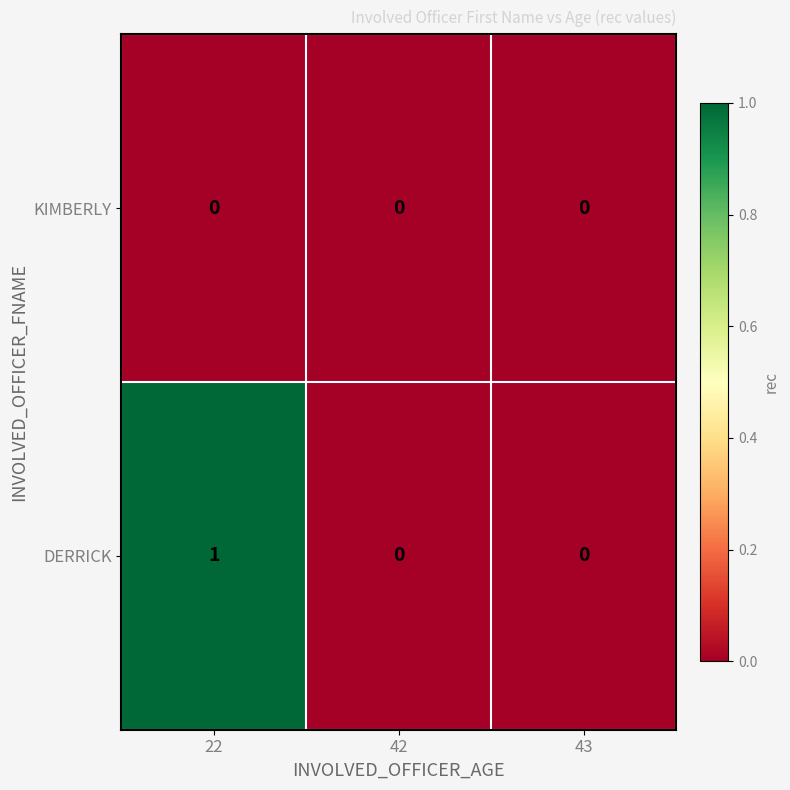

Which series has the largest range (max minus min)?

DERRICK